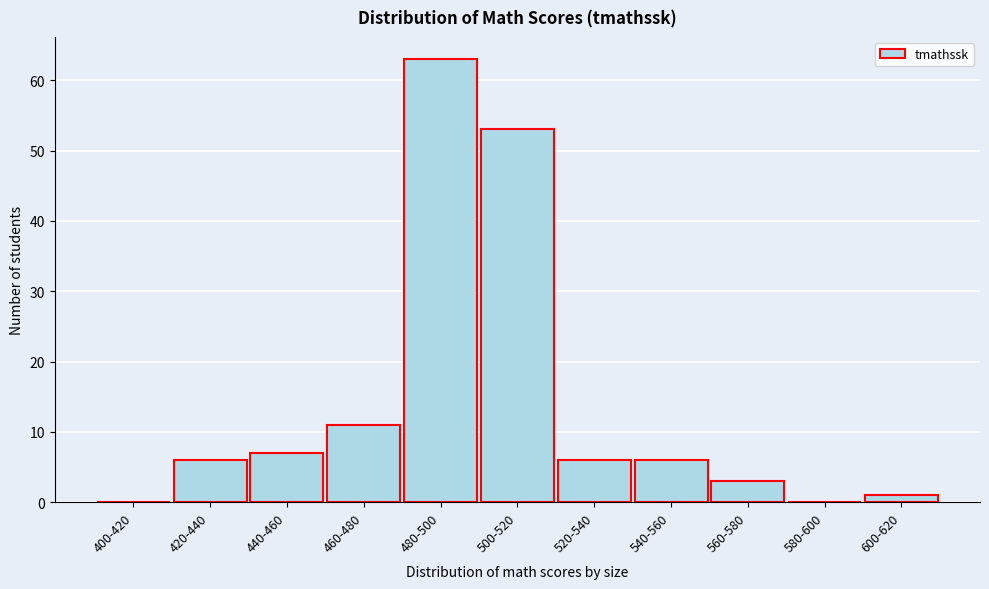

Reading left to right, transcribe all the data shown in this chart.

400-420=0	420-440=6	440-460=7	460-480=11	480-500=63	500-520=53	520-540=6	540-560=6	560-580=3	580-600=0	600-620=1